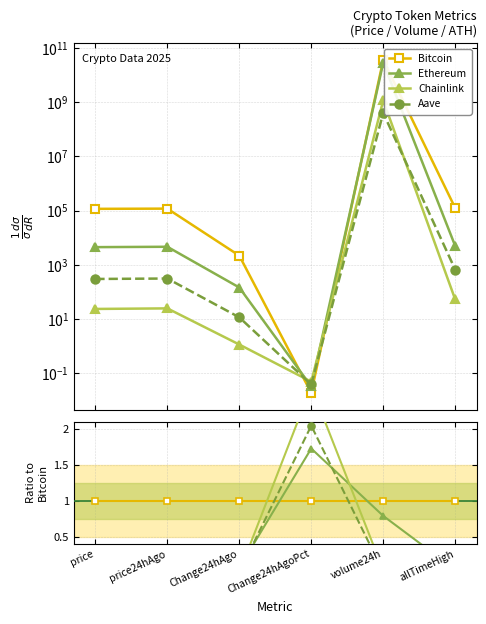

Count the number of categories in the chart.

6